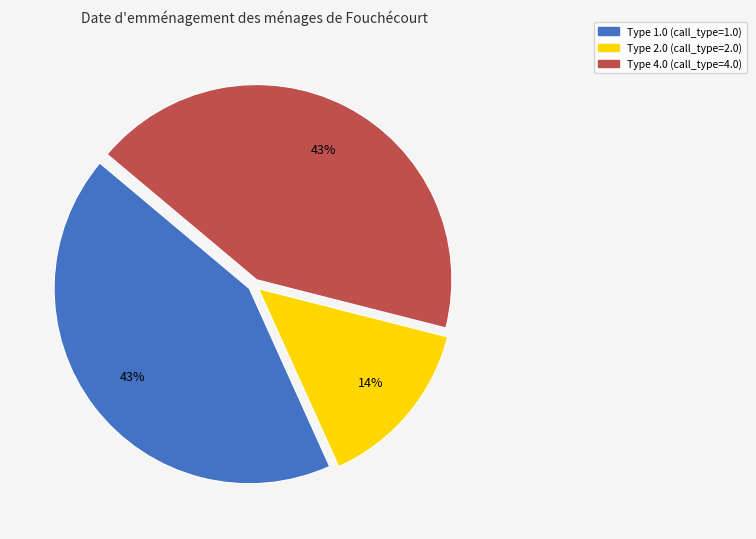

What is the smallest slice in the pie chart?

Type 2.0